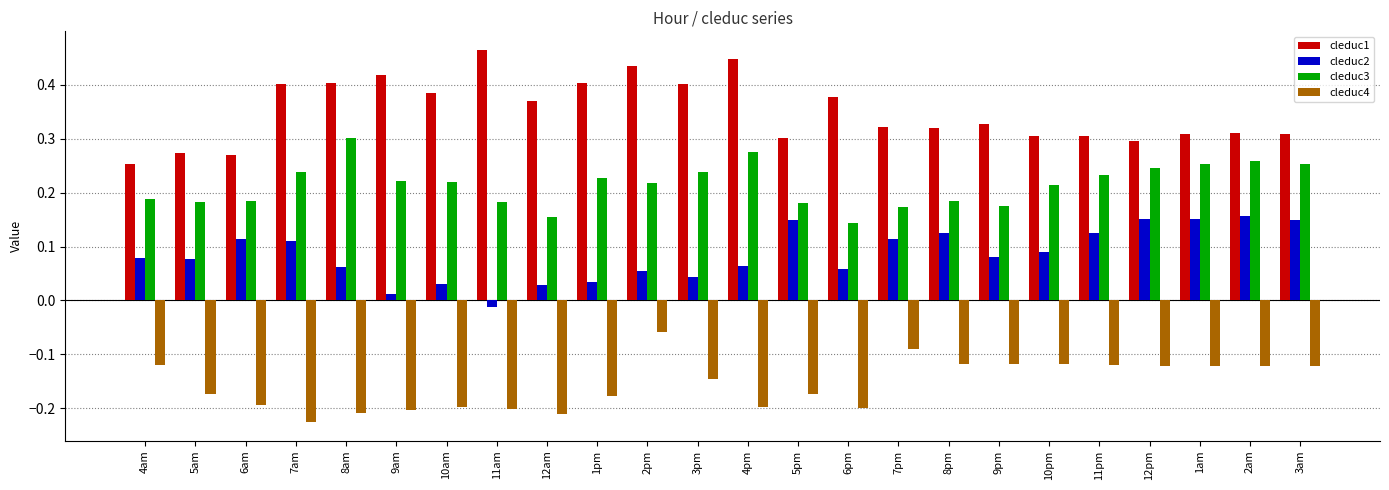

Does the chart contain any negative values?

Yes